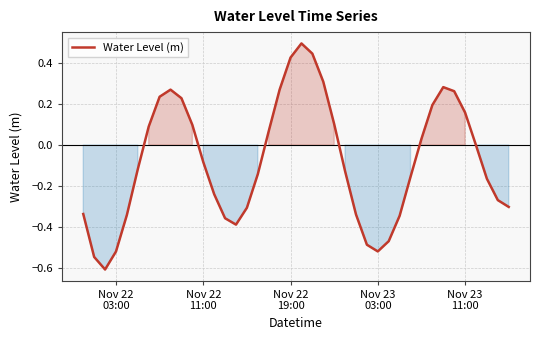

Count the number of data series in this chart.

1